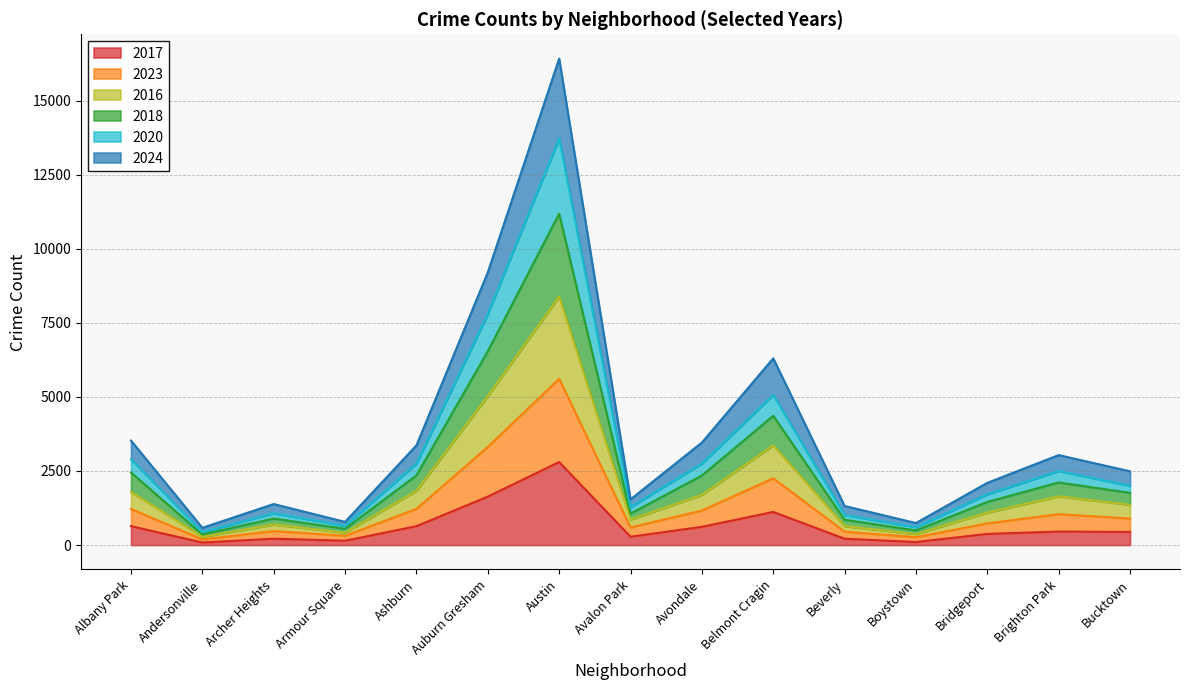

Which series has the widest spread of values?

2018